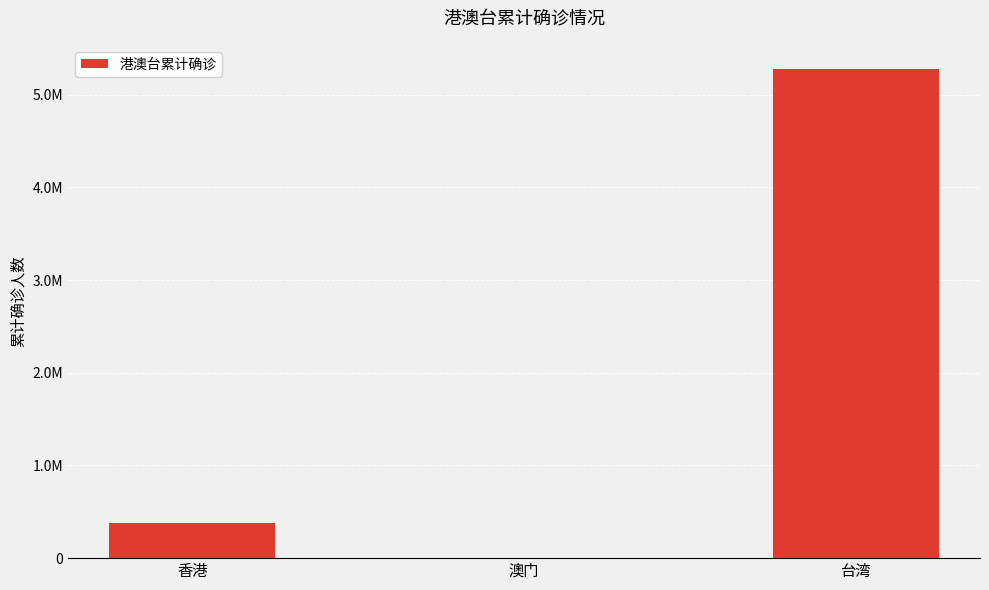

Are the bars horizontal?

No